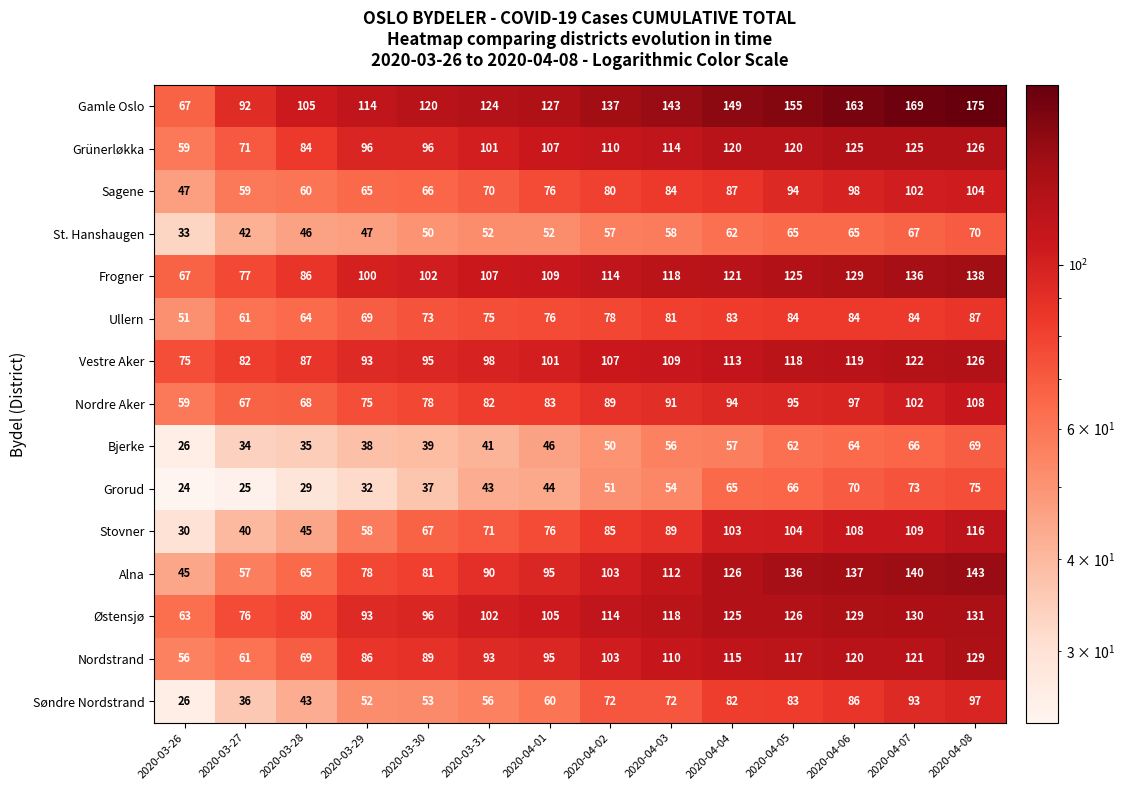

What is the average value of the Sagene series?

78